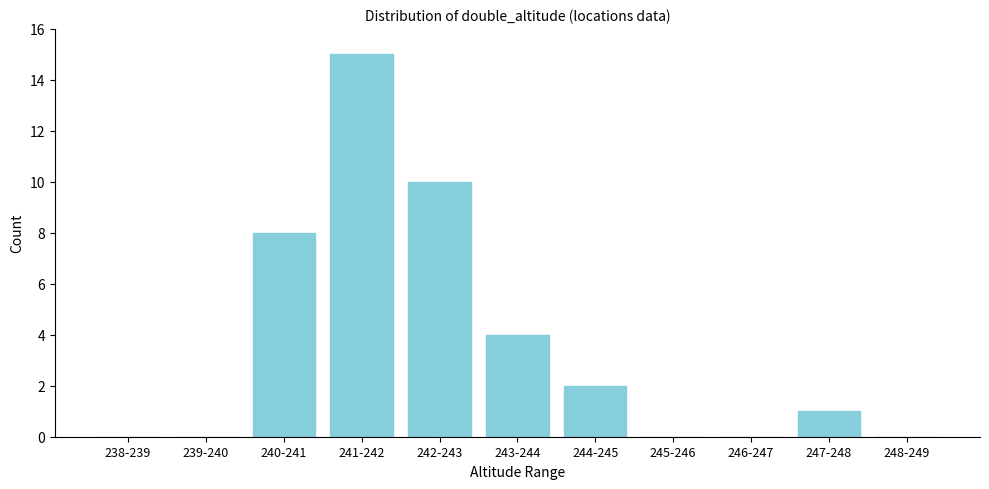

Reading right to left, list all the values displayed in this chart.

248-249=0	247-248=1	246-247=0	245-246=0	244-245=2	243-244=4	242-243=10	241-242=15	240-241=8	239-240=0	238-239=0